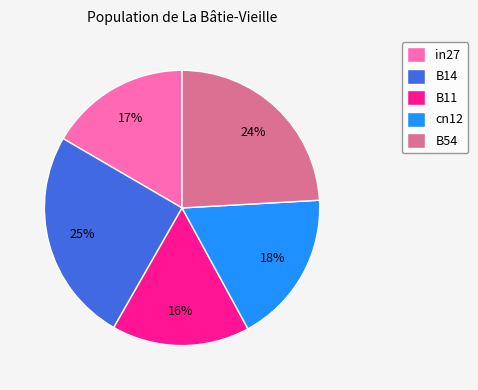

Do B11 and B14 together represent more than half of the pie?

No